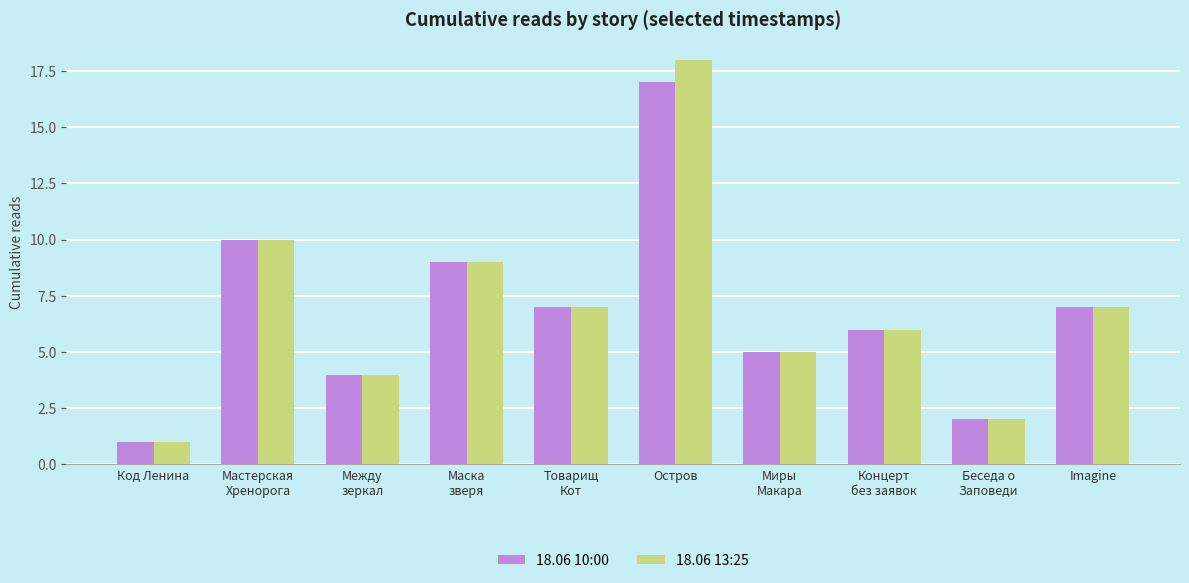

What is the sum of all 18.06 10:00 values?

68